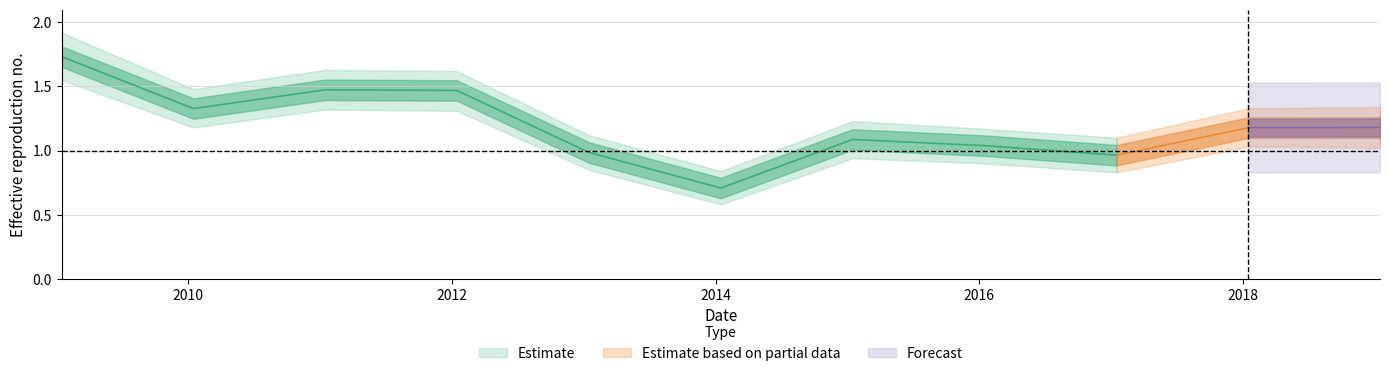

What is the sum of the values at 2017-01-15 and 2015-01-15?

2.1